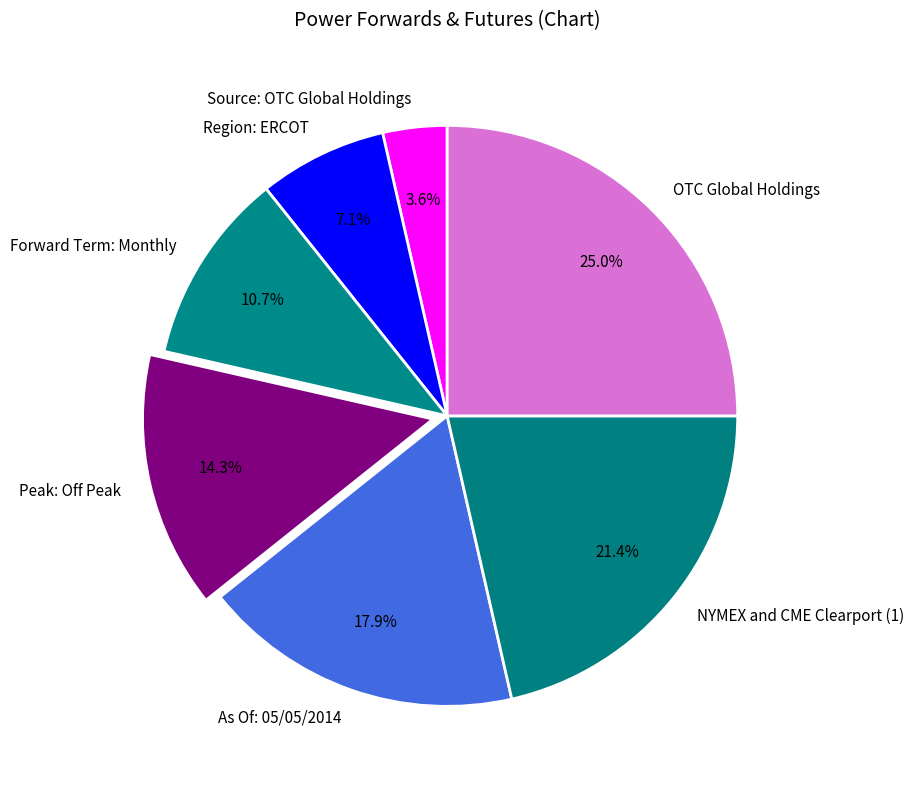

Does NYMEX and CME Clearport (1) represent more than half of the total?

No